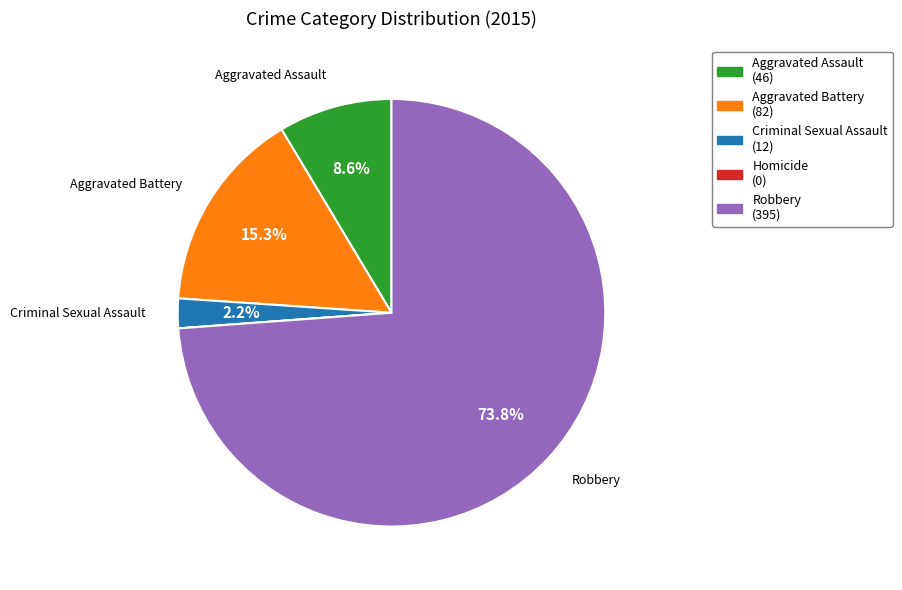

Is Criminal Sexual Assault the majority of the pie?

No